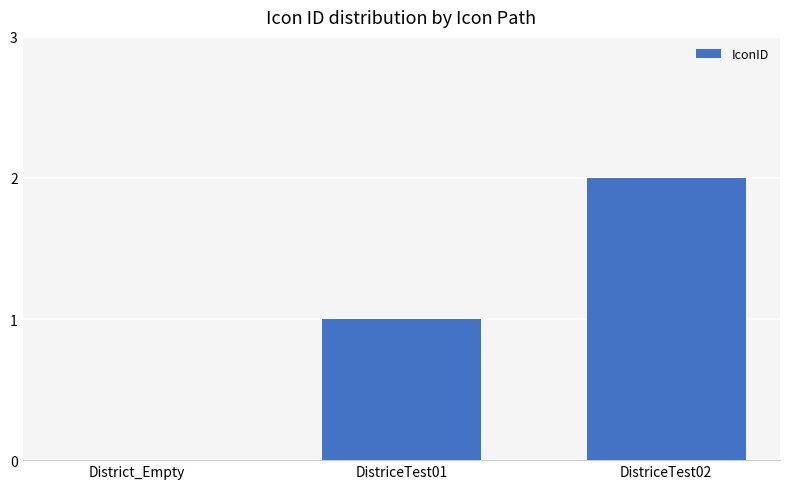

Reading left to right, what are all the values shown in this chart?

District_Empty=0	DistriceTest01=1	DistriceTest02=2